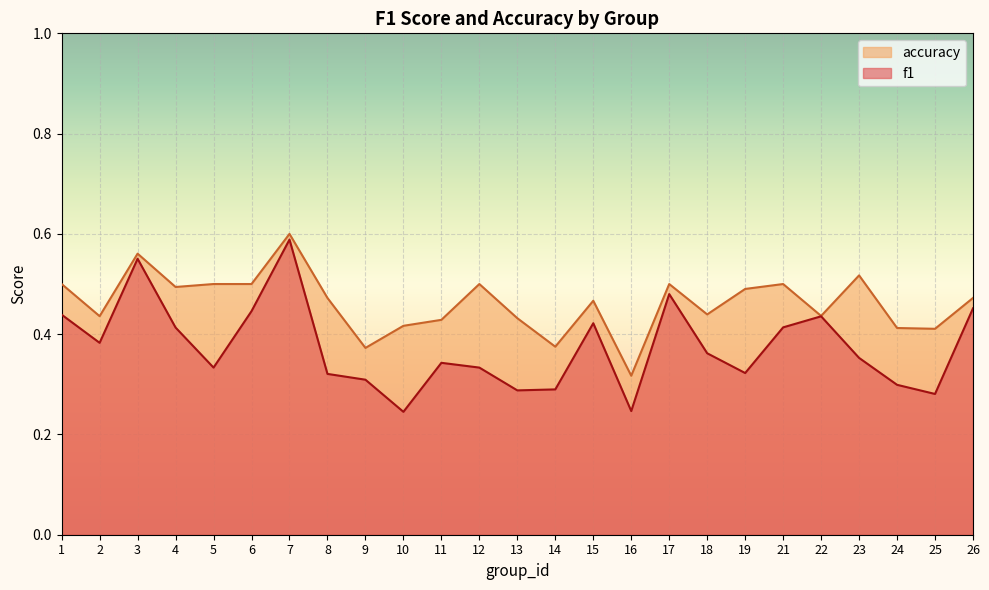

True or false: accuracy and f1 cross at least once.

False